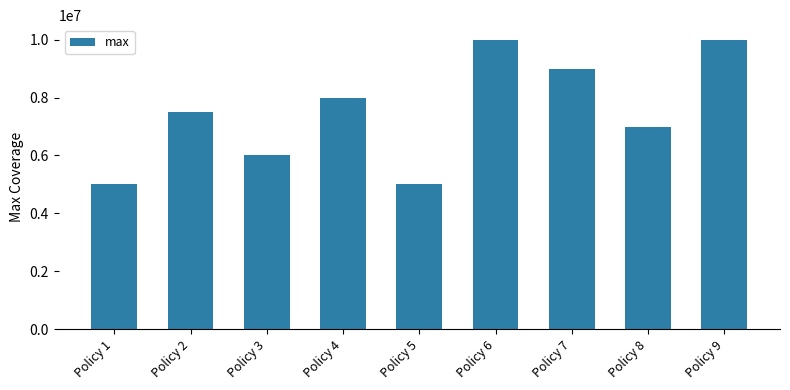

How many bars are there in total?

9